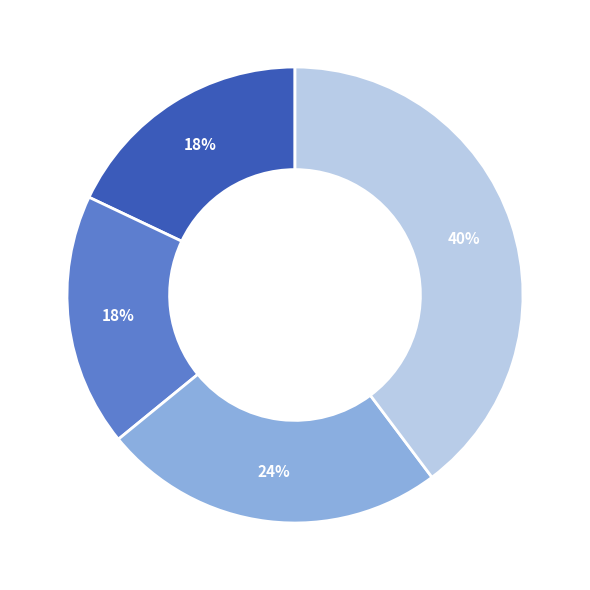

Is there any slice that represents more than half of the pie?

No